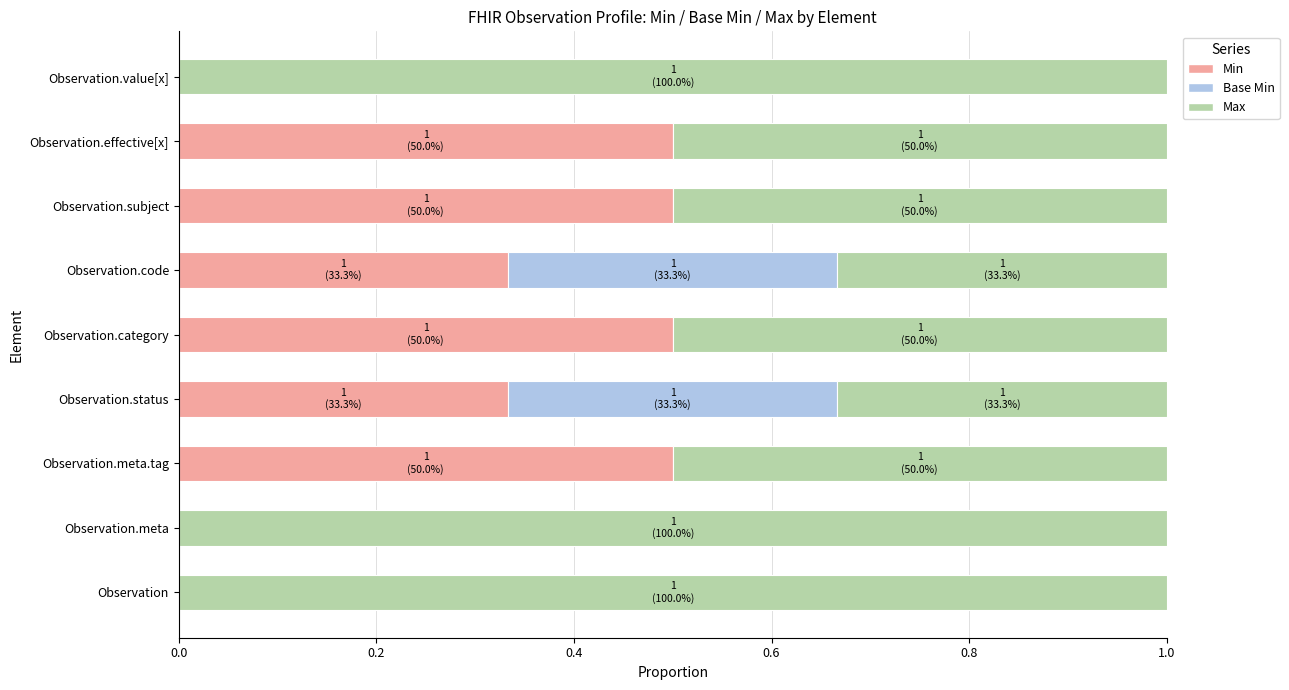

Is it true that Min equals 0.0 at Observation.value[x]?

True